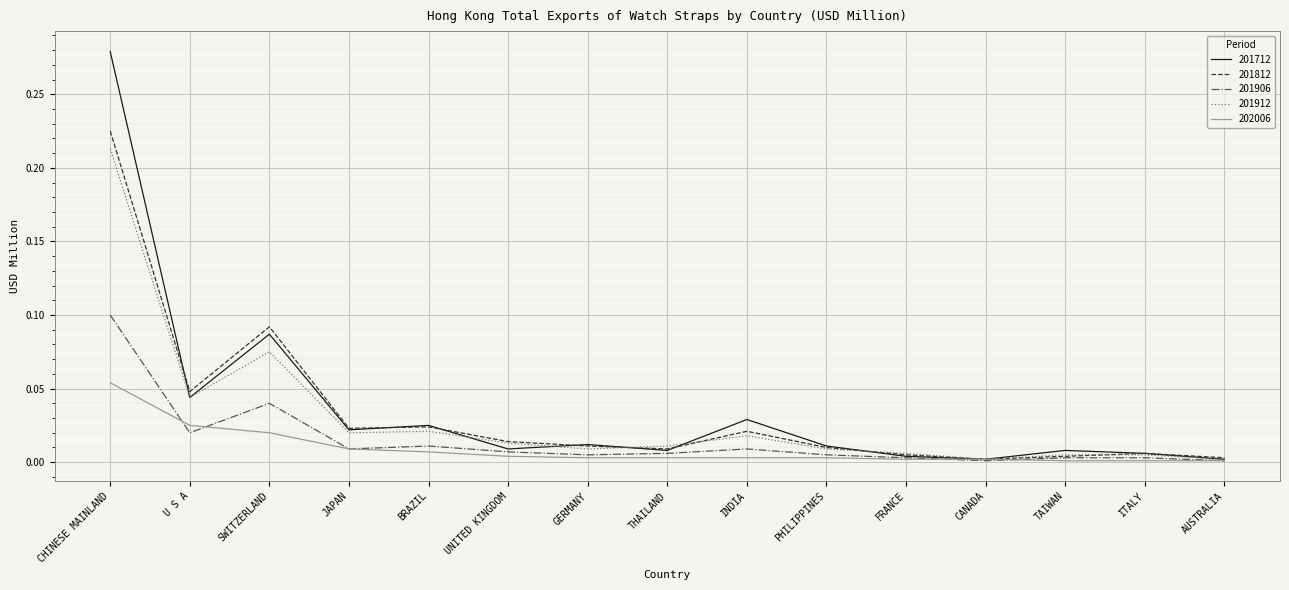

The 201906 series shows 0.0 at UNITED KINGDOM. True or false?

True